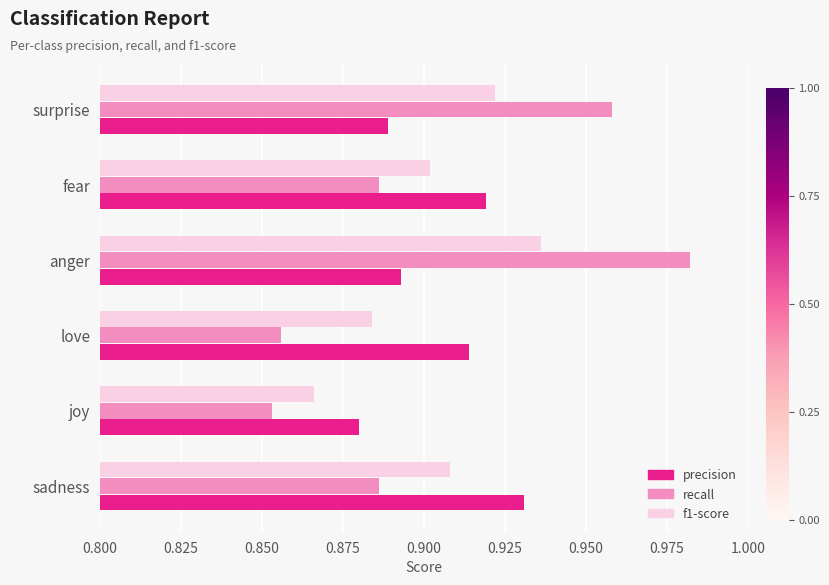

At which label does recall reach its minimum?

joy